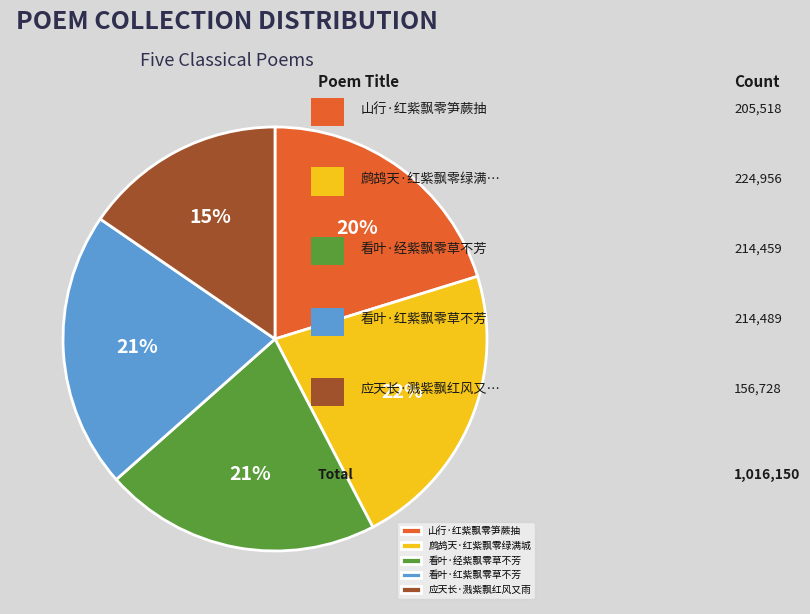

Do 应天长·溅紫飘红风又雨 and 看叶·红紫飘零草不芳 together represent more than half of the pie?

No